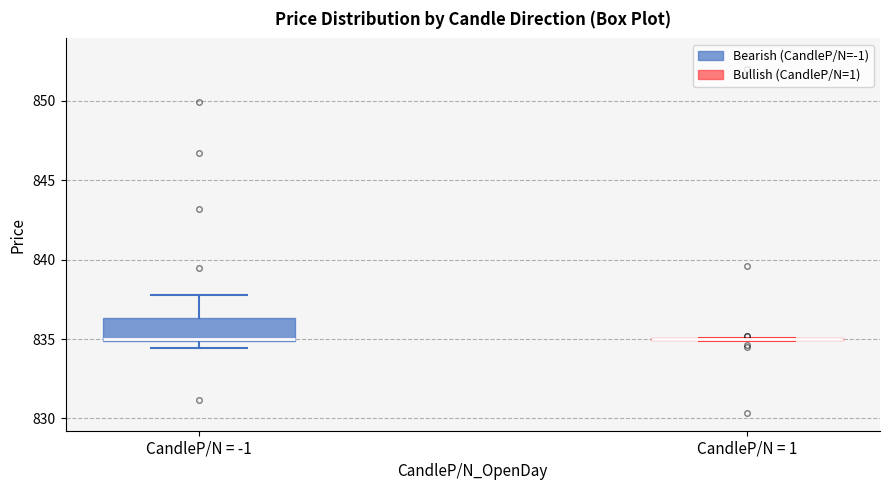

Reading left to right, read every box against the y-axis: the position of its median line, the range the box covers, and the ends of its whiskers. The values are not printed on the chart, so give them approximately, as read against the axis.

CandleP/N = -1: median 835.0 (drawn on the box's lower edge), box 835.0 to 836.5, whiskers 834.5 to 838.0
CandleP/N = 1: box collapsed to a line at 835.0, whiskers 835.0 to 835.0